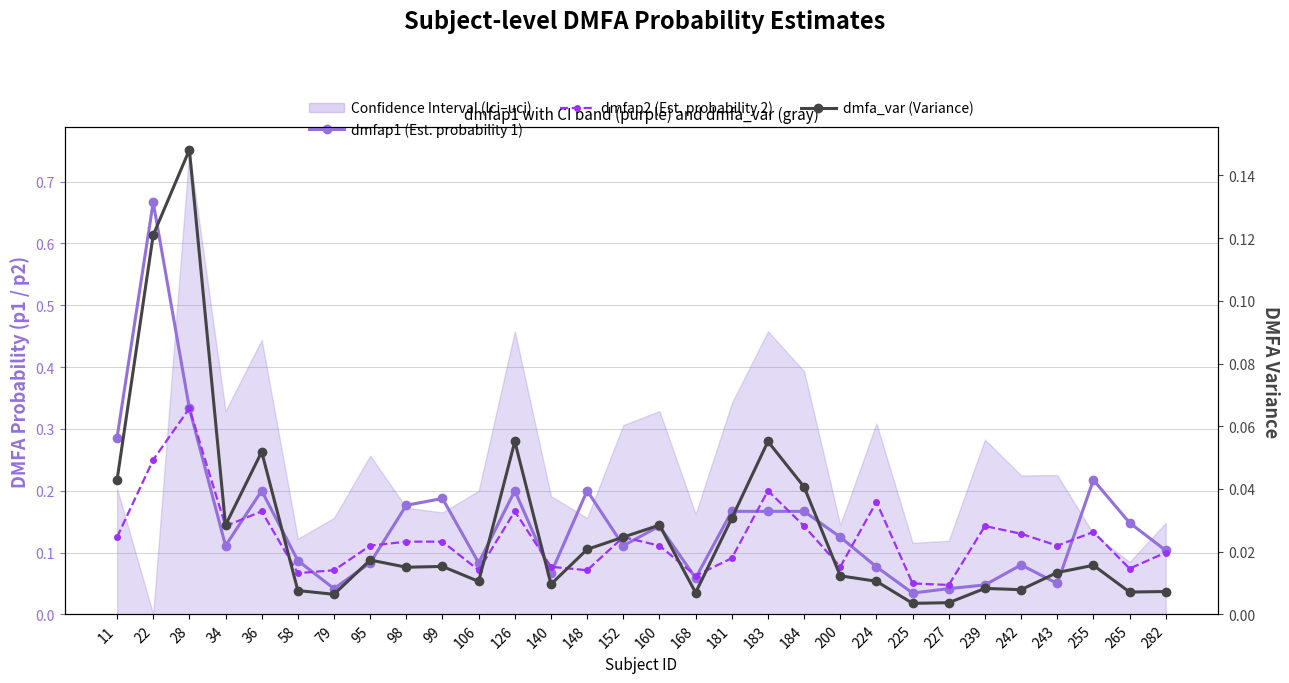

At 243, list the series in order from smallest to largest.

dmfa_var (Variance), dmfap1 (Est. probability 1), dmfap2 (Est. probability 2)